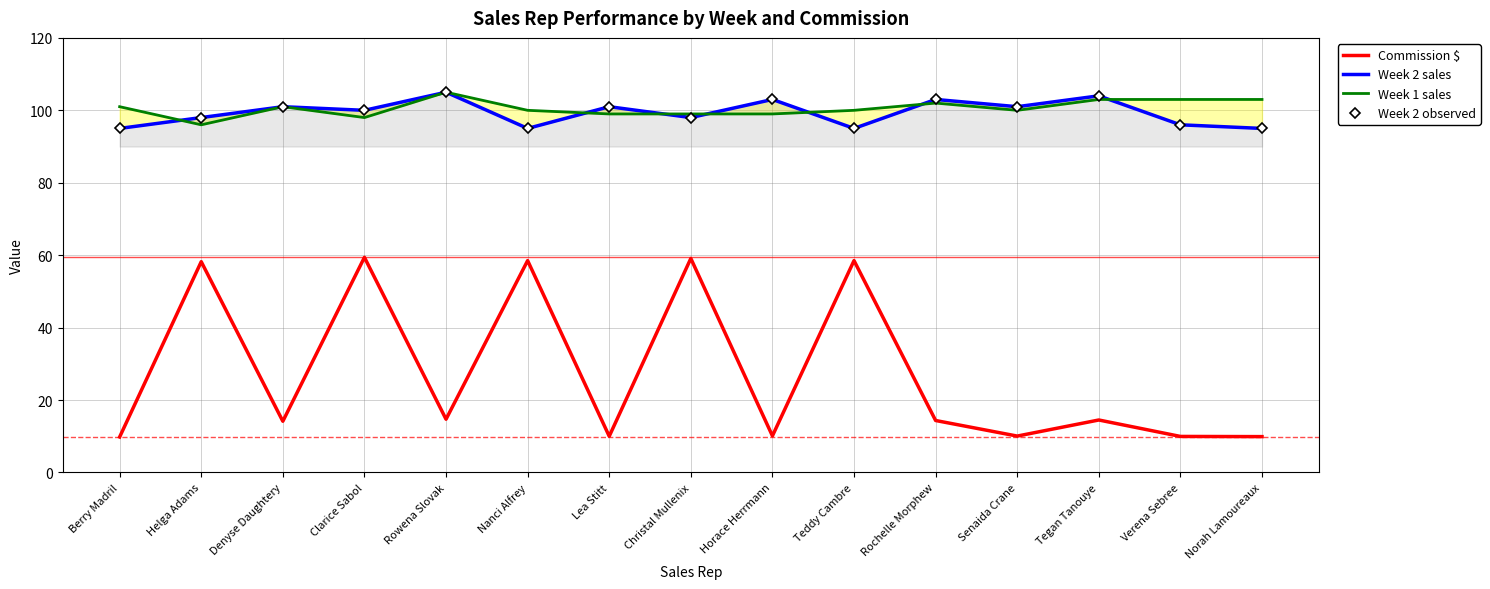

At how many categories does at least one series exceed 31?

15